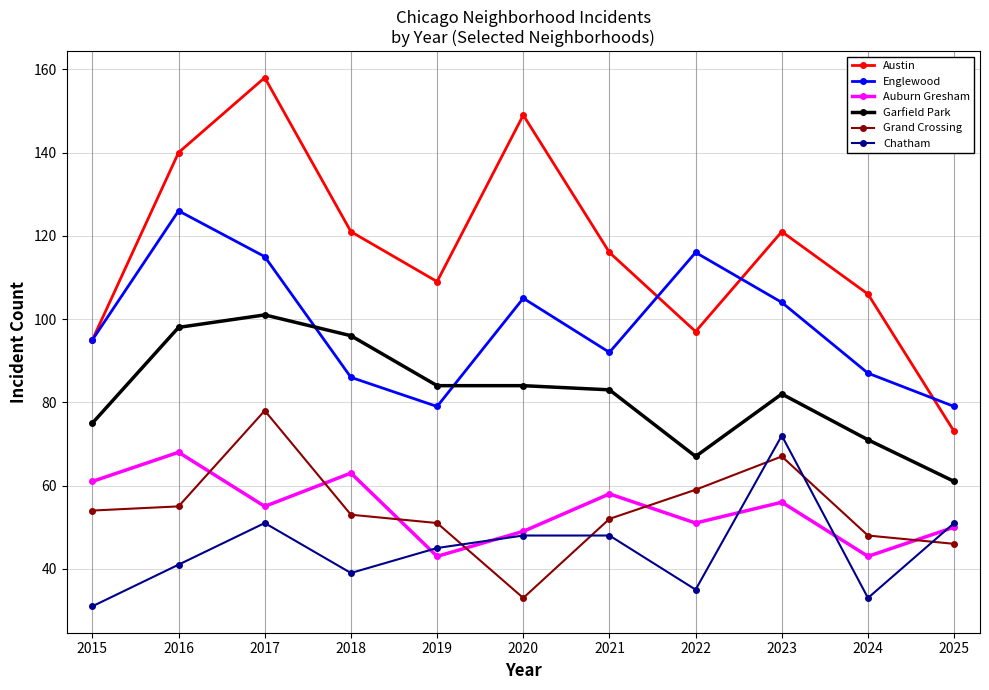

Rank the series at 2018 from highest to lowest value.

Austin, Garfield Park, Englewood, Auburn Gresham, Grand Crossing, Chatham